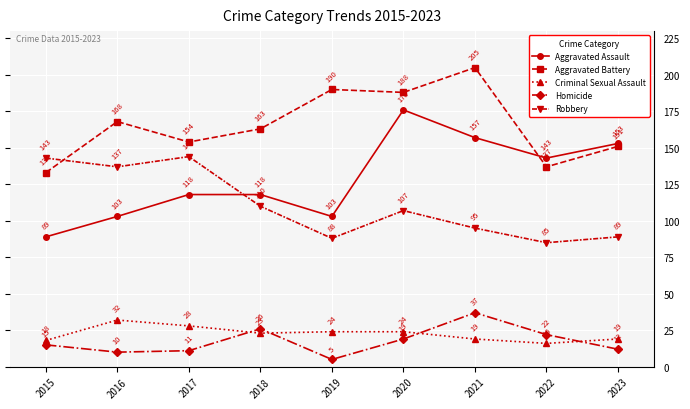

Between 2019 and 2020, which series saw the biggest shift?

Aggravated Assault